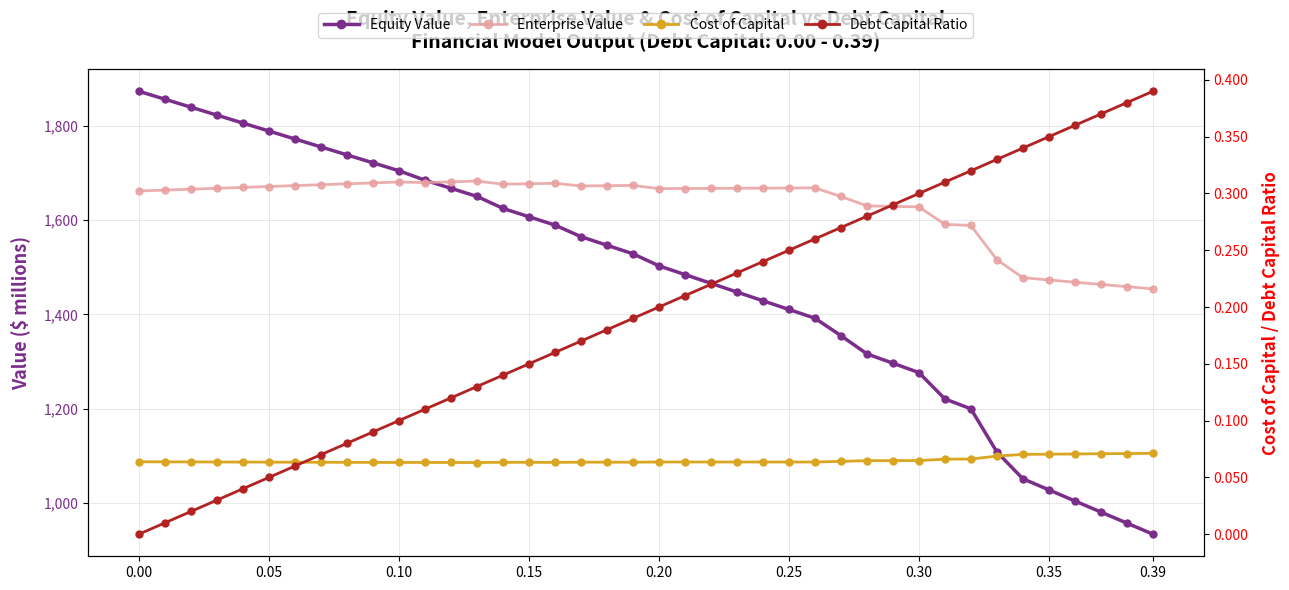

True or false: Debt Capital Ratio has more than 2 interior local peaks.

False